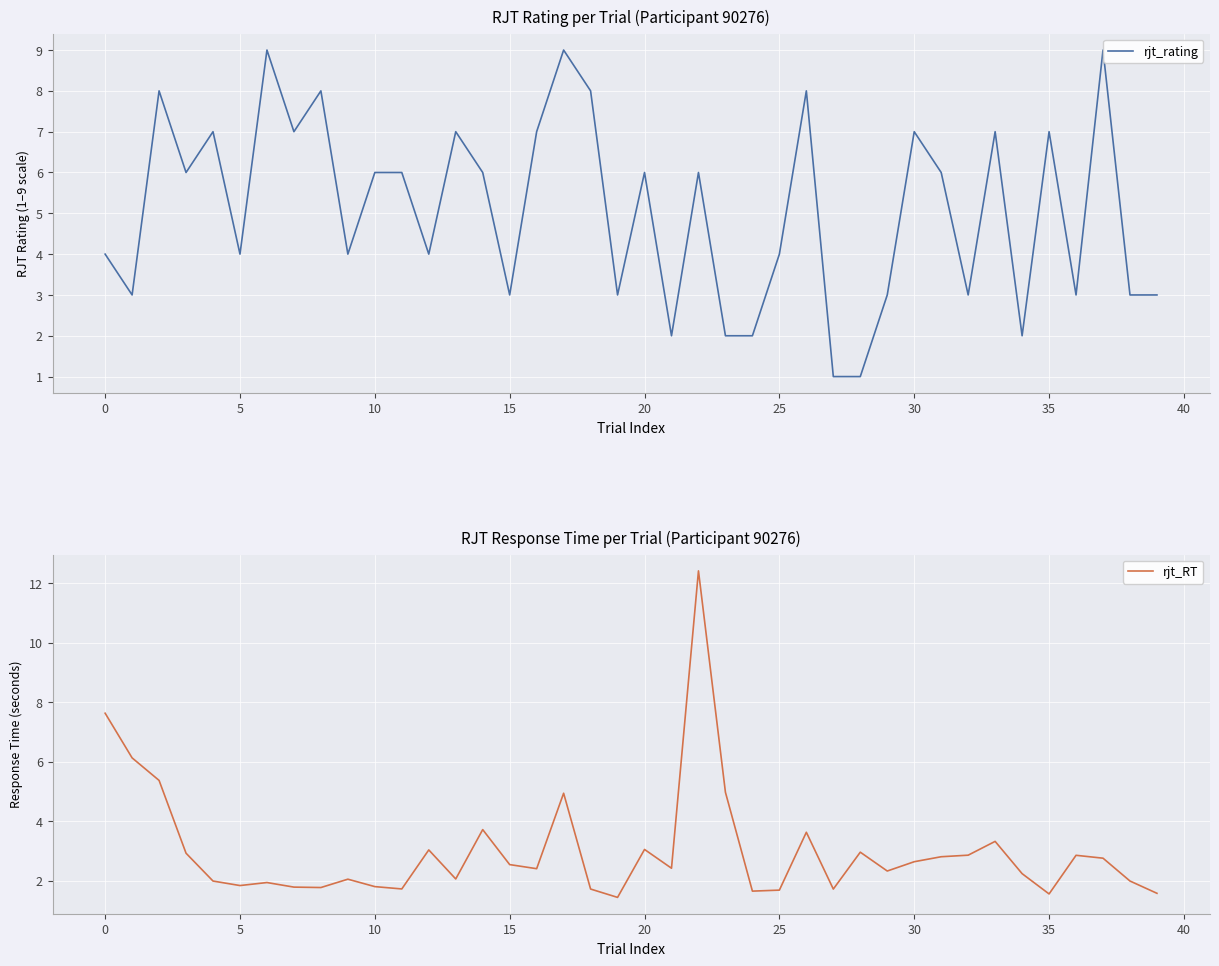

True or false: rjt_rating has a value of 3.0 at 21.

False